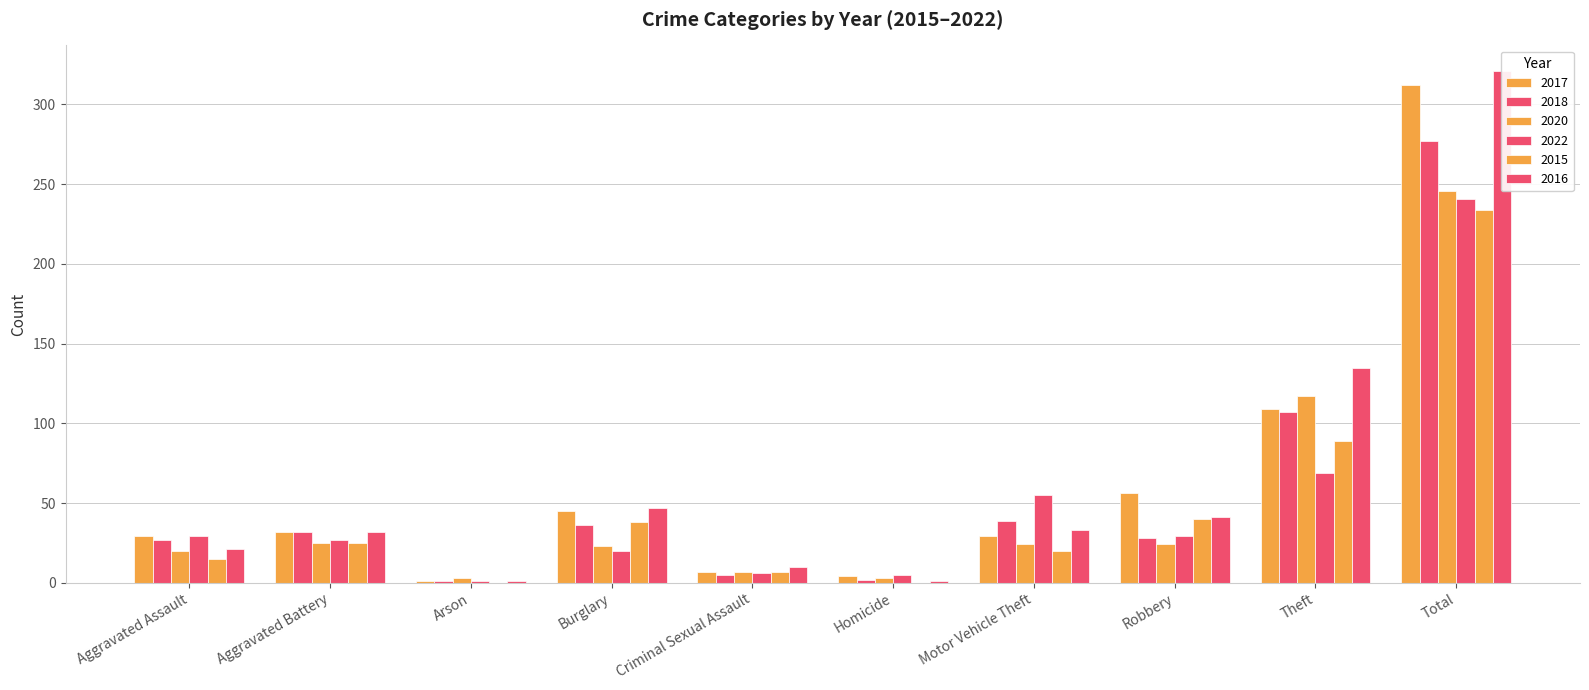

Which series has the largest total across all categories?

2016